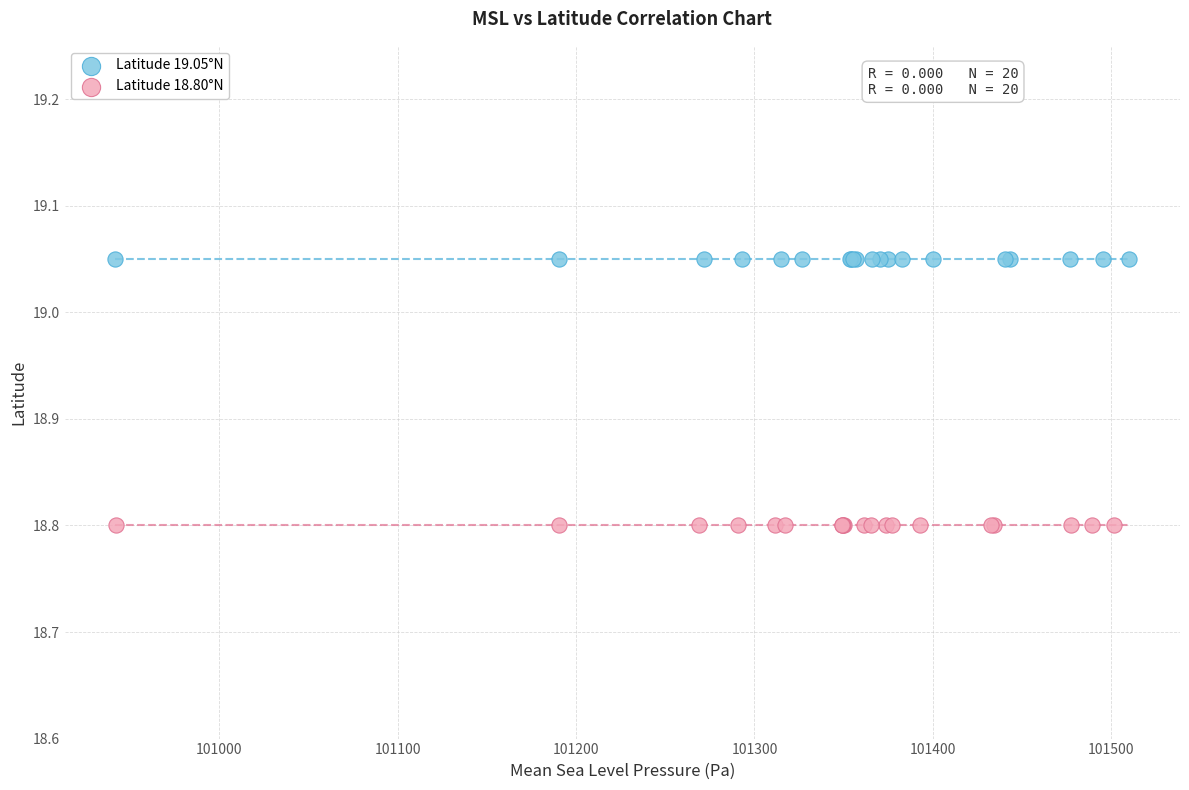

Which series contains the lowest Y value?

Latitude 18.80°N